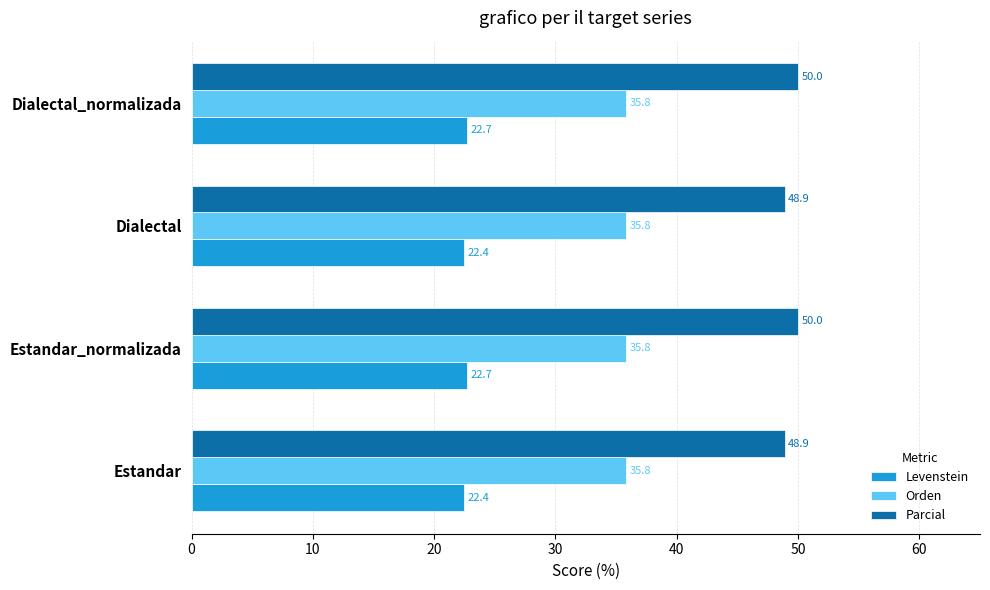

Which series has the largest total across all categories?

Parcial